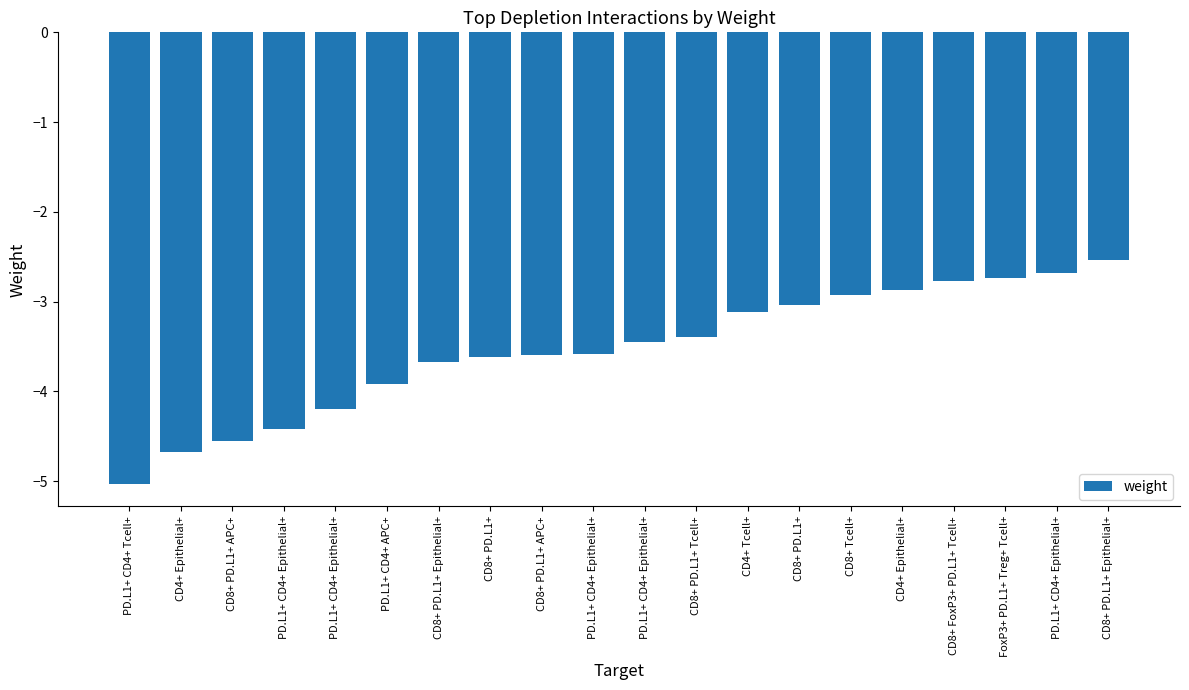

Reading left to right, extract all data points from this chart.

PD.L1+ CD4+ Tcell+=-5.0	CD4+ Epithelial+=-4.7	CD8+ PD.L1+ APC+=-4.6	PD.L1+ CD4+ Epithelial+=-4.4	PD.L1+ CD4+ Epithelial+=-4.2	PD.L1+ CD4+ APC+=-3.9	CD8+ PD.L1+ Epithelial+=-3.7	CD8+ PD.L1+=-3.6	CD8+ PD.L1+ APC+=-3.6	PD.L1+ CD4+ Epithelial+=-3.6	PD.L1+ CD4+ Epithelial+=-3.5	CD8+ PD.L1+ Tcell+=-3.4	CD4+ Tcell+=-3.1	CD8+ PD.L1+=-3.0	CD8+ Tcell+=-2.9	CD4+ Epithelial+=-2.9	CD8+ FoxP3+ PD.L1+ Tcell+=-2.8	FoxP3+ PD.L1+ Treg+ Tcell+=-2.7	PD.L1+ CD4+ Epithelial+=-2.7	CD8+ PD.L1+ Epithelial+=-2.5